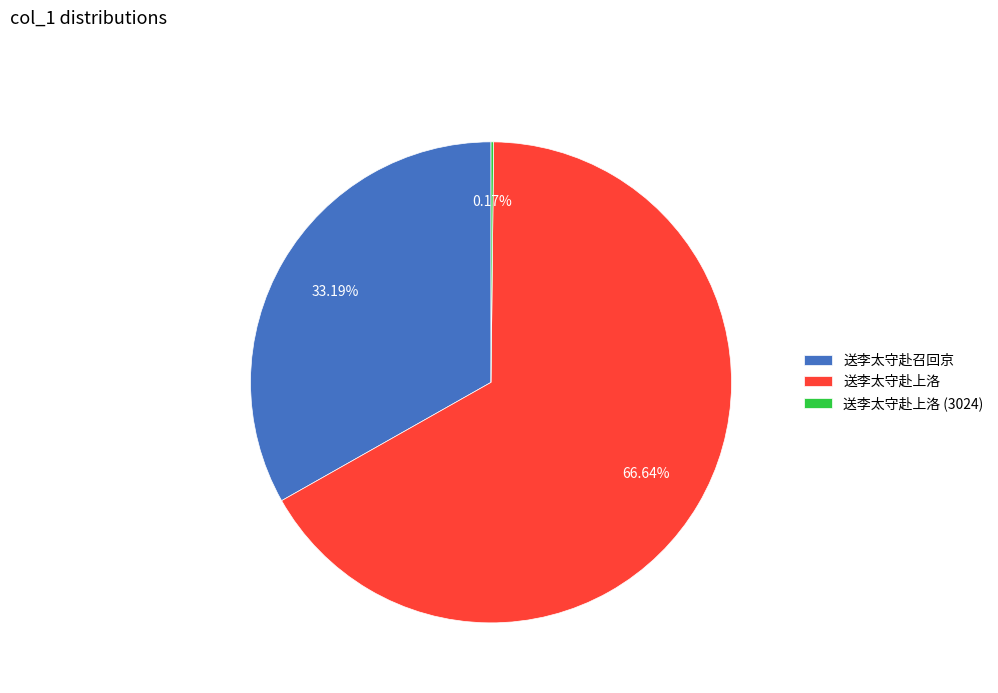

Which slice is the largest?

送李太守赴上洛